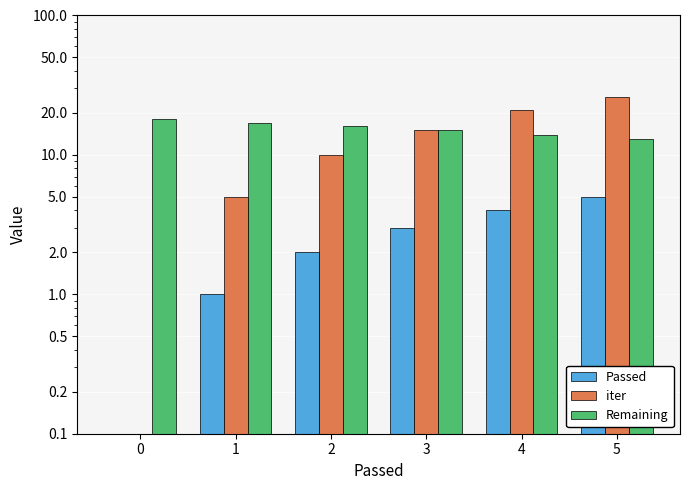

List the series in order of their overall mean, lowest first.

Passed, iter, Remaining